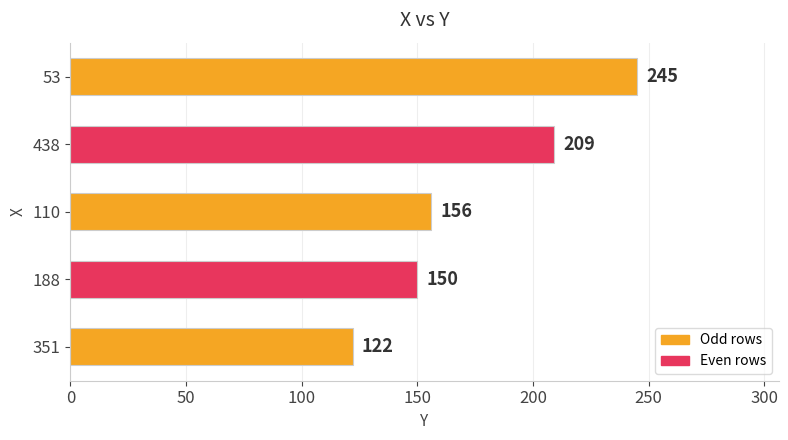

Reading bottom to top, transcribe all the data shown in this chart.

122	150	156	209	245